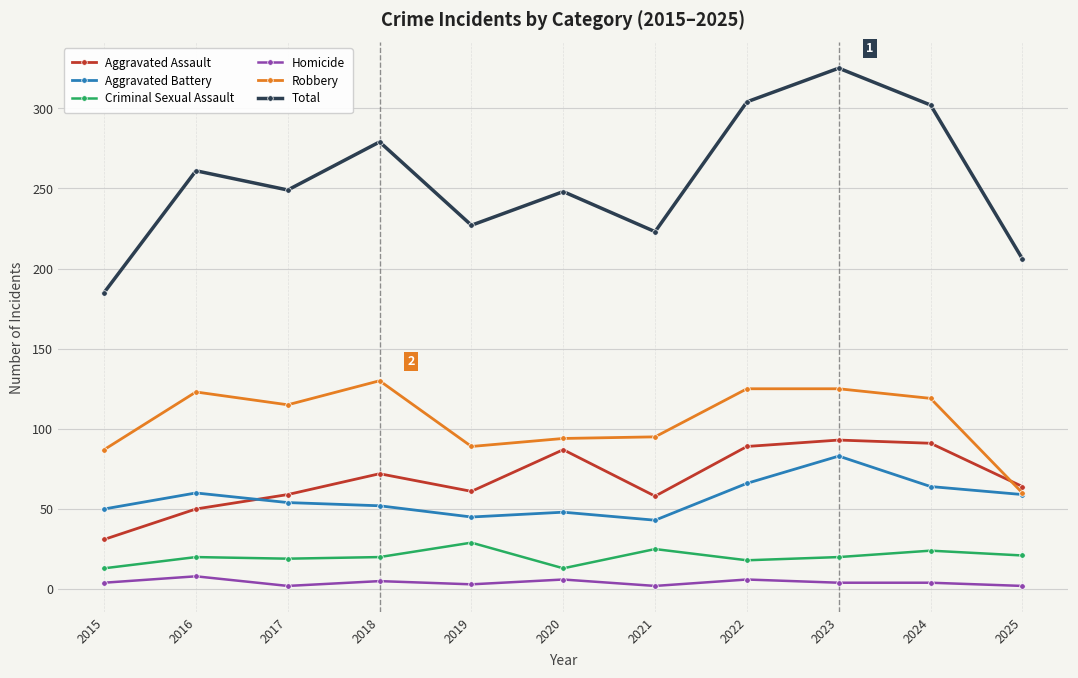

Rank the series at 2021 from lowest to highest value.

Homicide, Criminal Sexual Assault, Aggravated Battery, Aggravated Assault, Robbery, Total